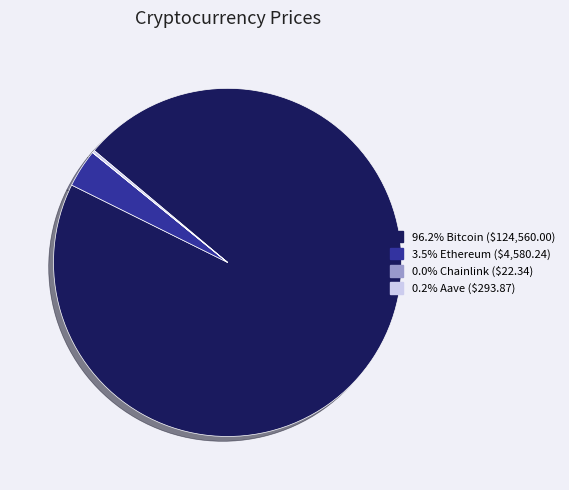

Is there any slice that represents more than half of the pie?

Yes